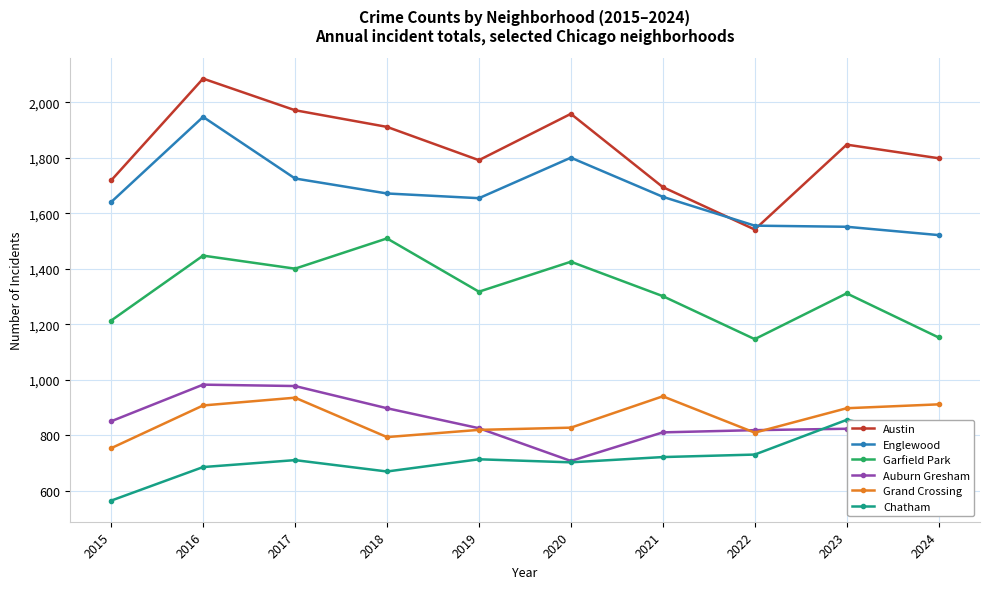

Is it true that Auburn Gresham equals 816 at 2024?

True